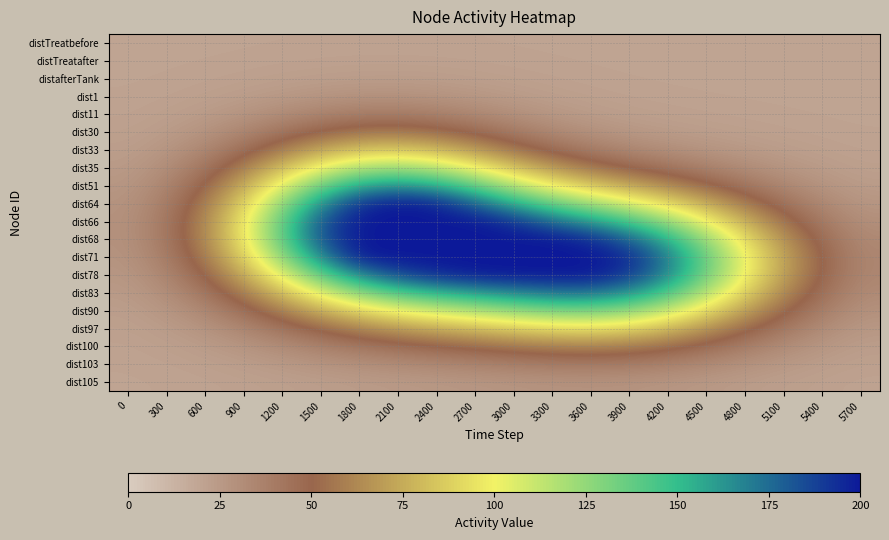

At 3600, list the series in order from largest to smallest.

dist71, dist78, dist68, dist83, dist66, dist90, dist64, dist97, dist51, dist100, dist35, dist103, dist33, dist30, dist105, dist11, dist1, distafterTank, distTreatafter, distTreatbefore